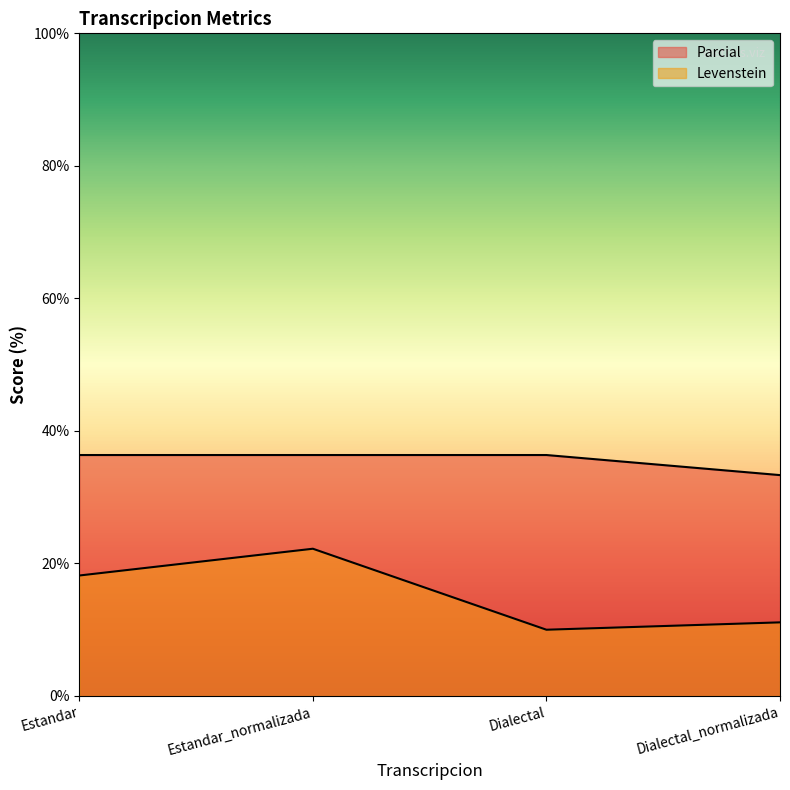

Does the chart display data point markers on the line(s)?

No